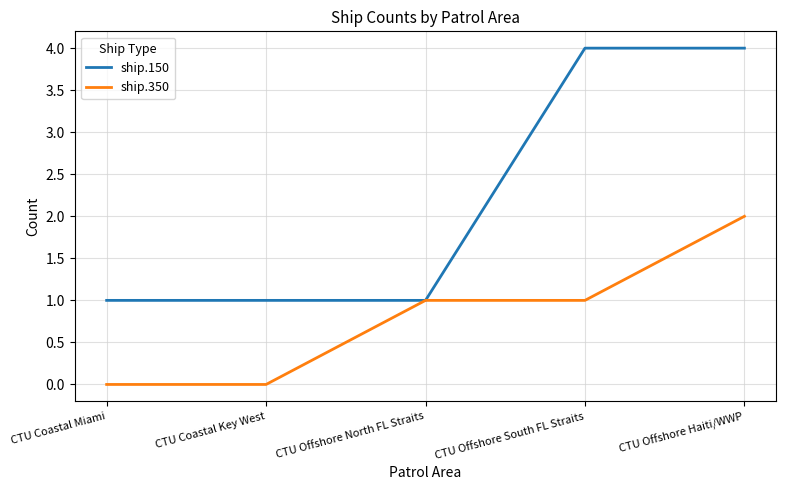

What is the difference between the maximum and minimum values in the ship.150 series?

3